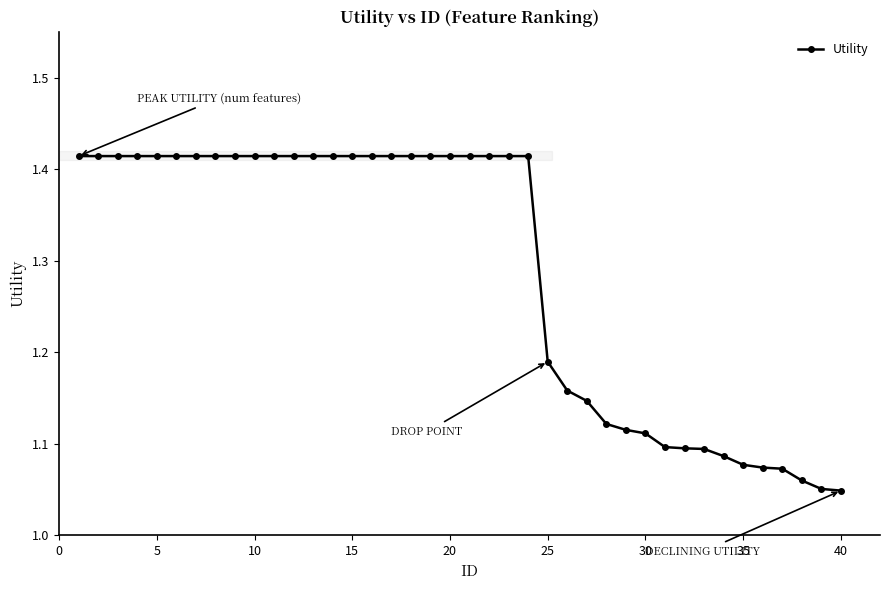

Count the values in the range 1 to 2.

40